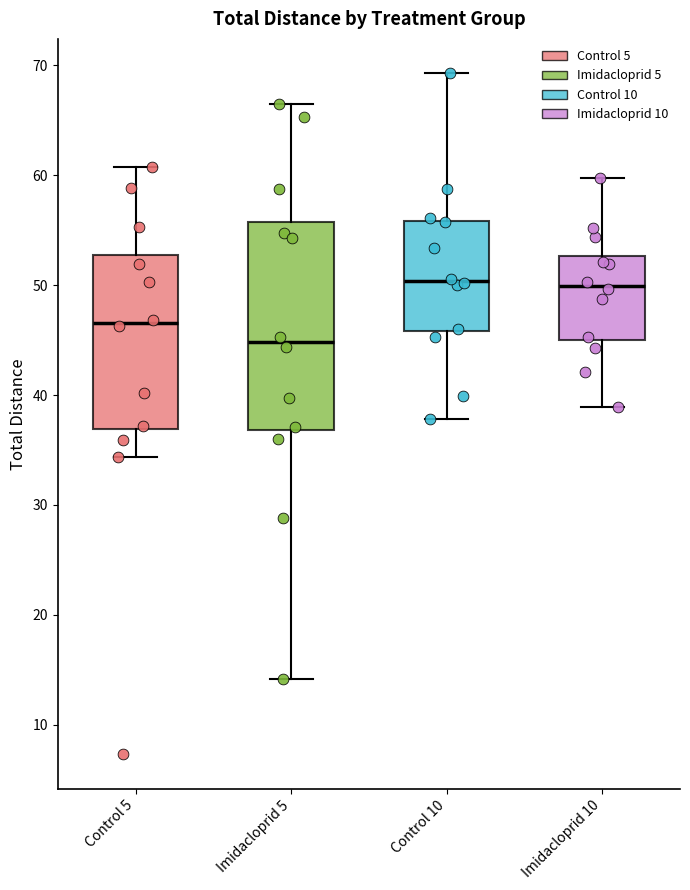

Reading left to right, transcribe this box plot: for each box, give where its median line is, the range the box spans, and where its two whiskers end, as read against the y-axis. The values are not printed on the chart, so give them approximately, as read against the axis.

Control 5: median 47, box 37 to 53, whiskers 34 to 61
Imidacloprid 5: median 45, box 37 to 56, whiskers 14 to 67
Control 10: median 50, box 46 to 56, whiskers 38 to 69
Imidacloprid 10: median 50, box 45 to 53, whiskers 39 to 60